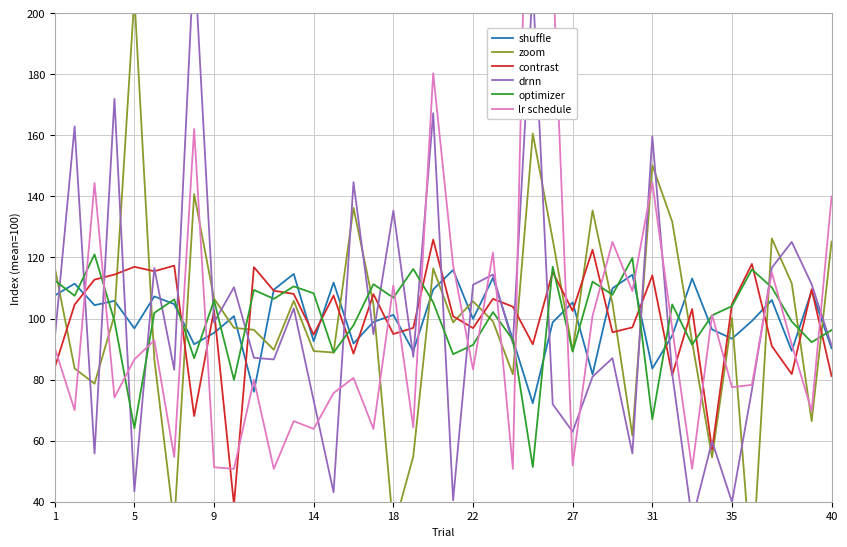

What is the highest value of the optimizer series?

121.0